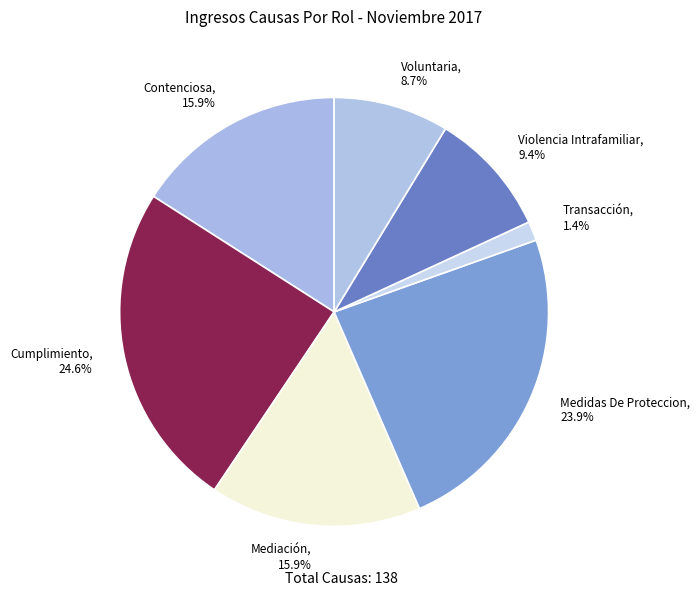

True or false: Voluntaria accounts for 9% of the total.

True